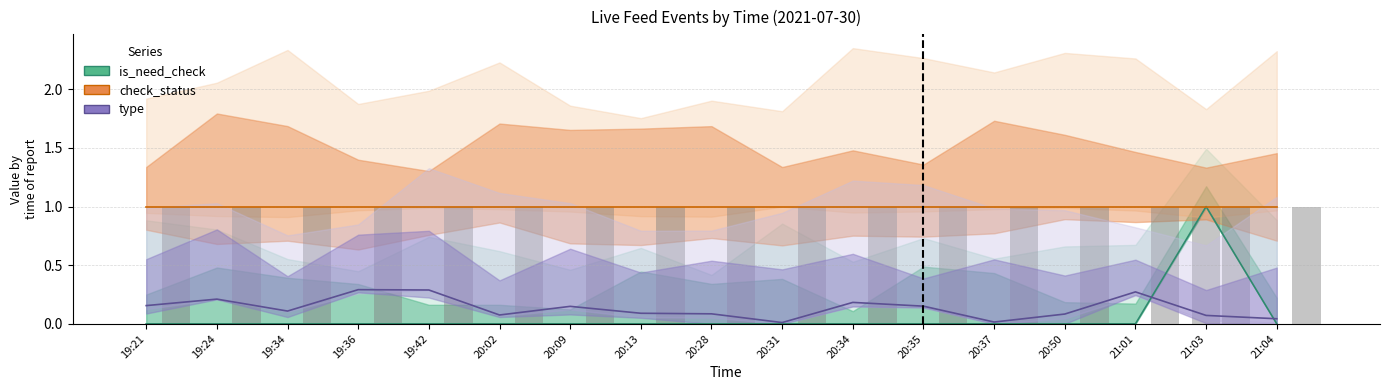

Count the number of categories in the chart.

17